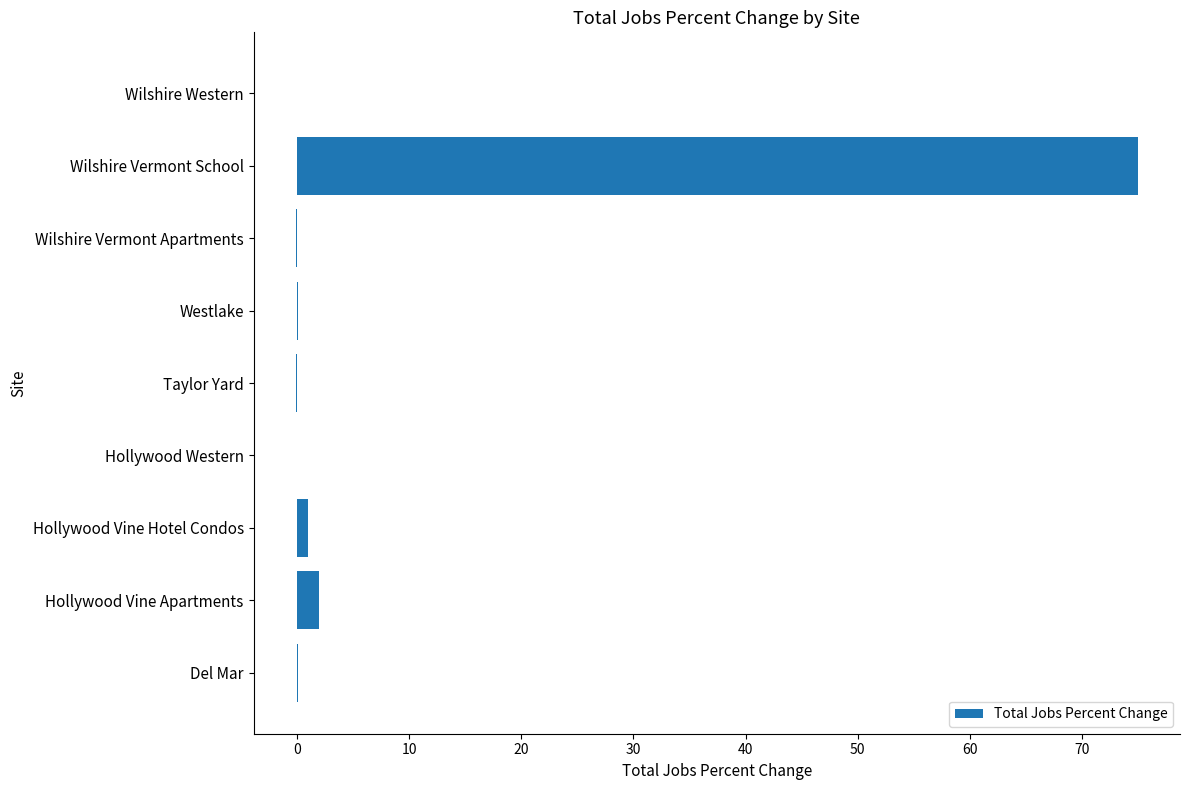

How many categories are shown in the chart?

9